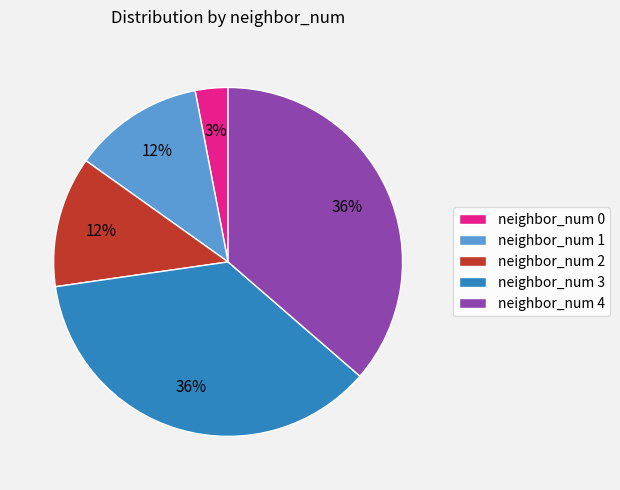

Is it true that neighbor_num 4 is 36% of the pie?

True